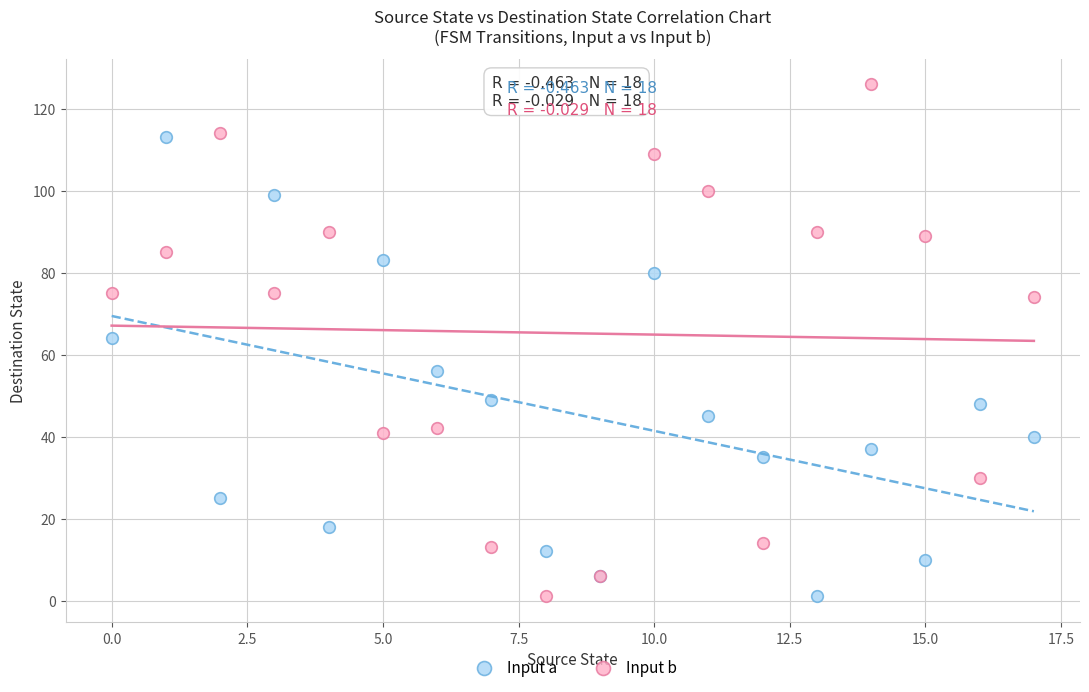

Which series contains the highest Y value?

Input b